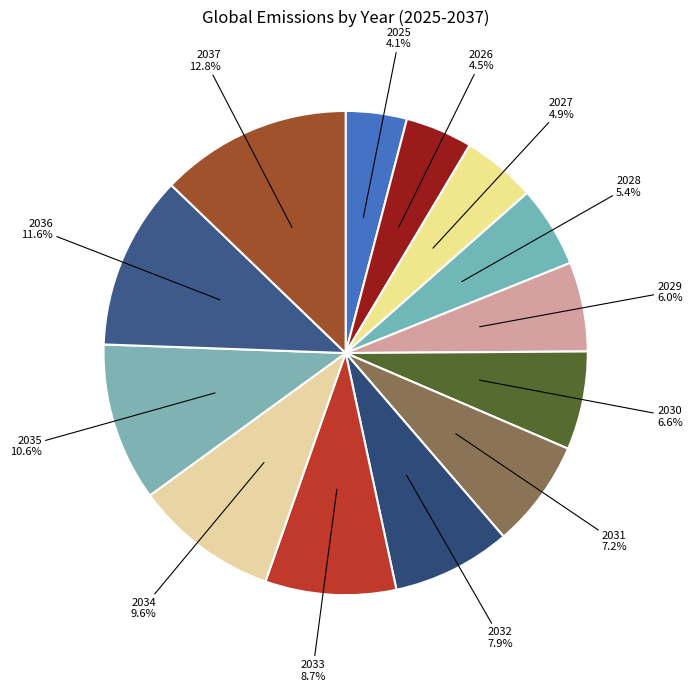

To the nearest percent, what is the difference between the 2030 and 2031 slice percentages?

1%